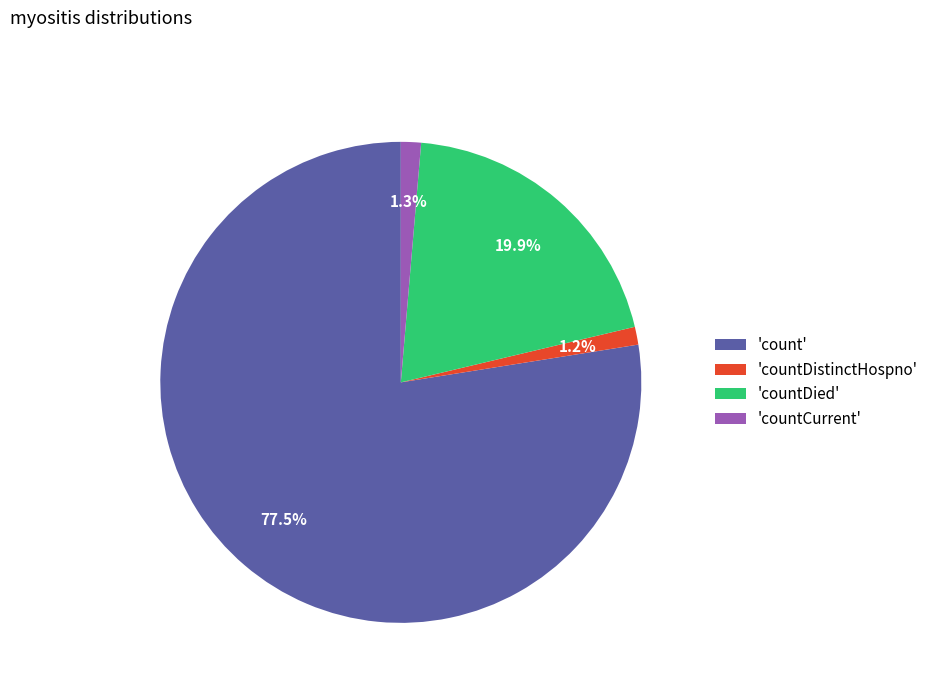

Is there any slice that represents more than half of the pie?

Yes